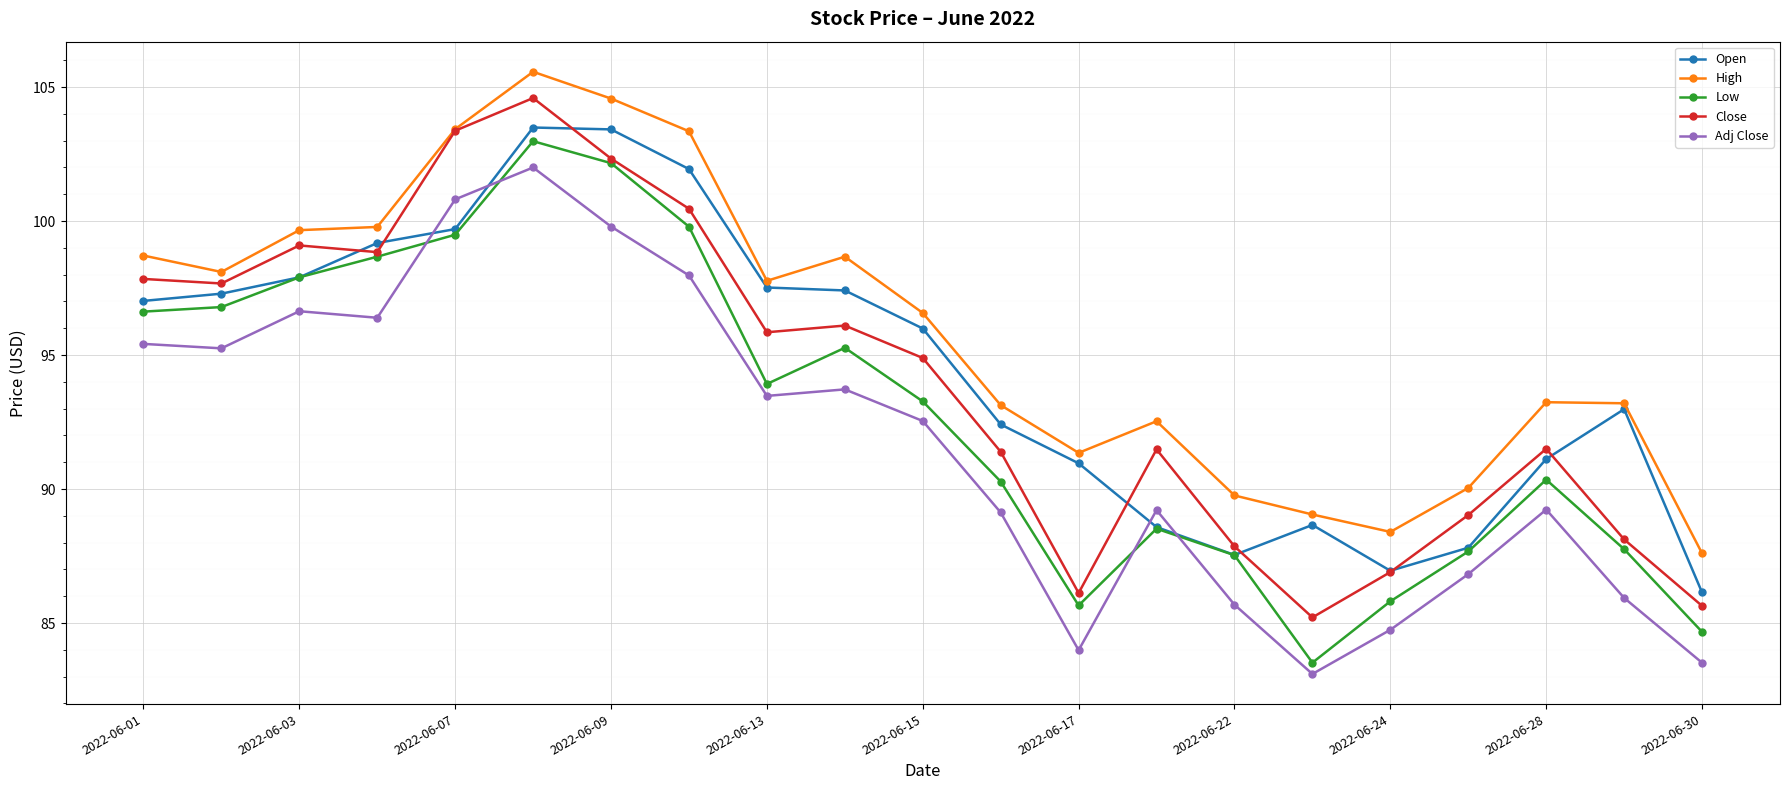

What is the lowest value of the Close series?

85.2